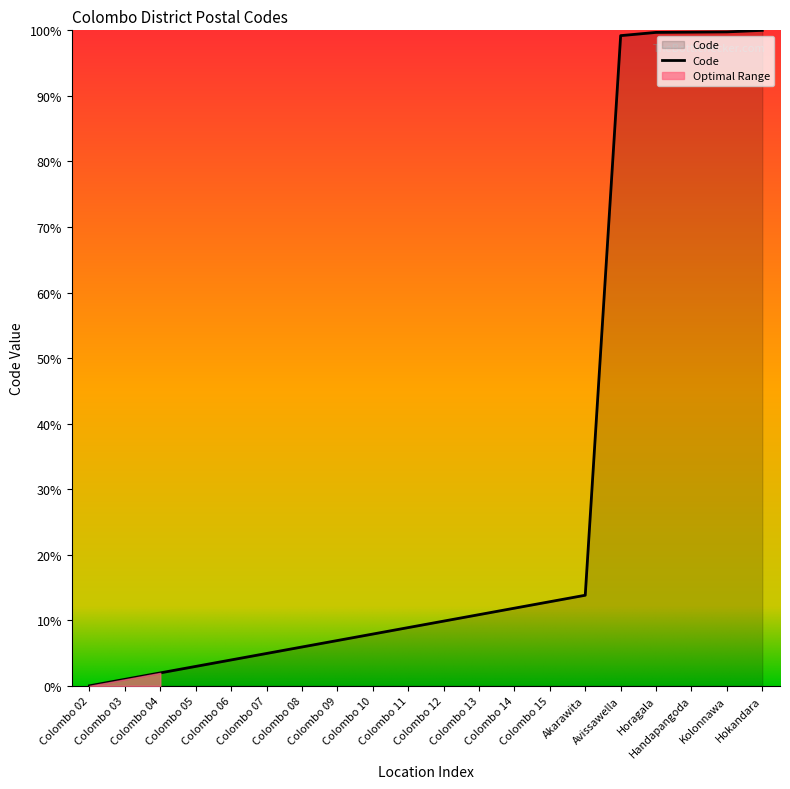

True or false: there are more than 0 points higher than both neighbors.

False